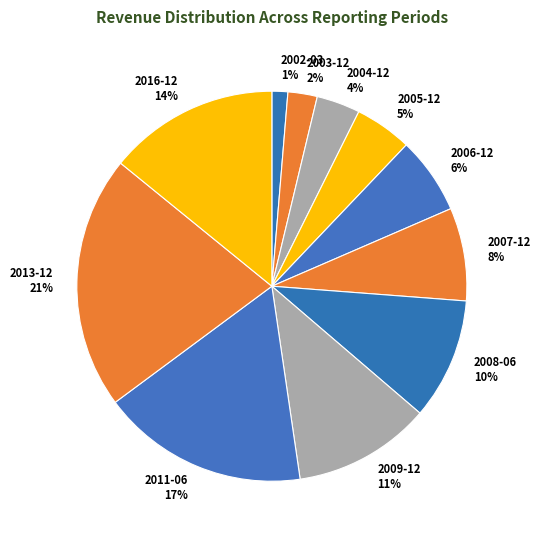

How many slices are in this pie chart?

11